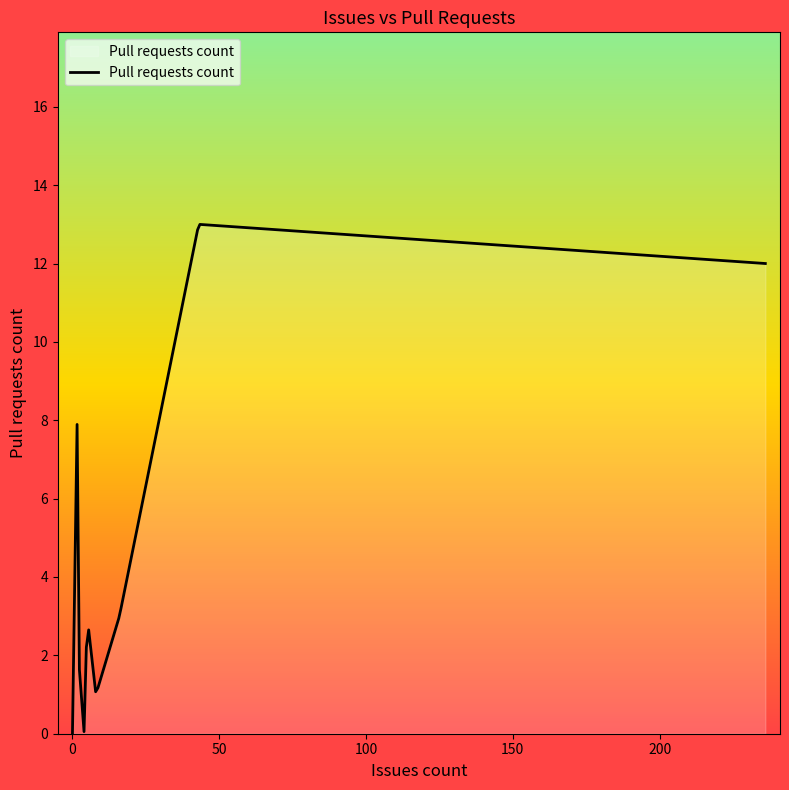

What is the maximum value shown in the chart?

13.0